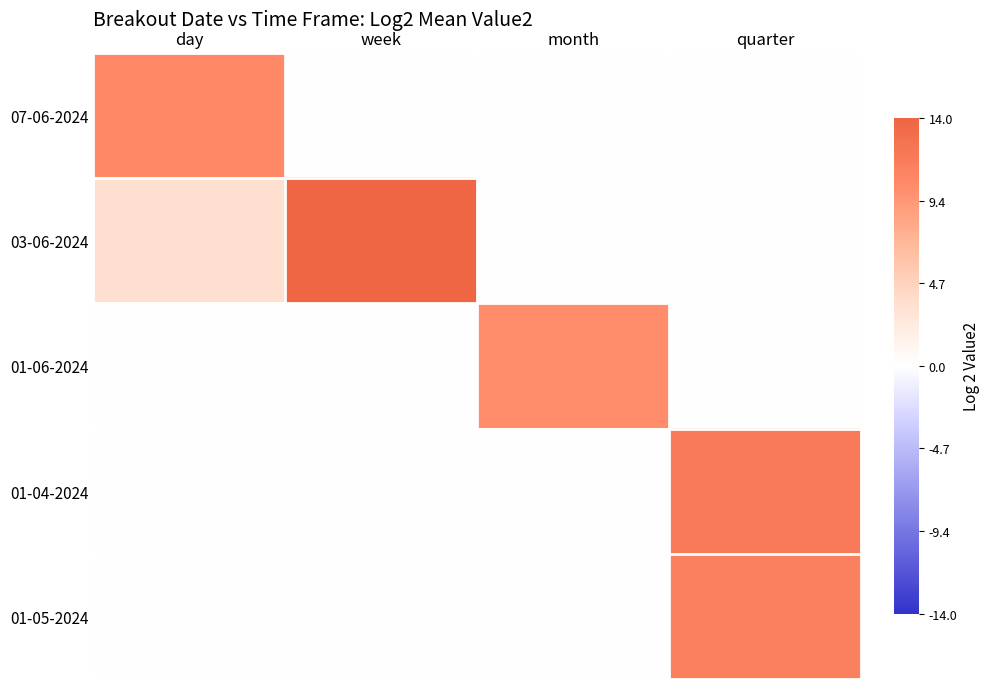

Between month and quarter, which series saw the biggest shift?

01-04-2024